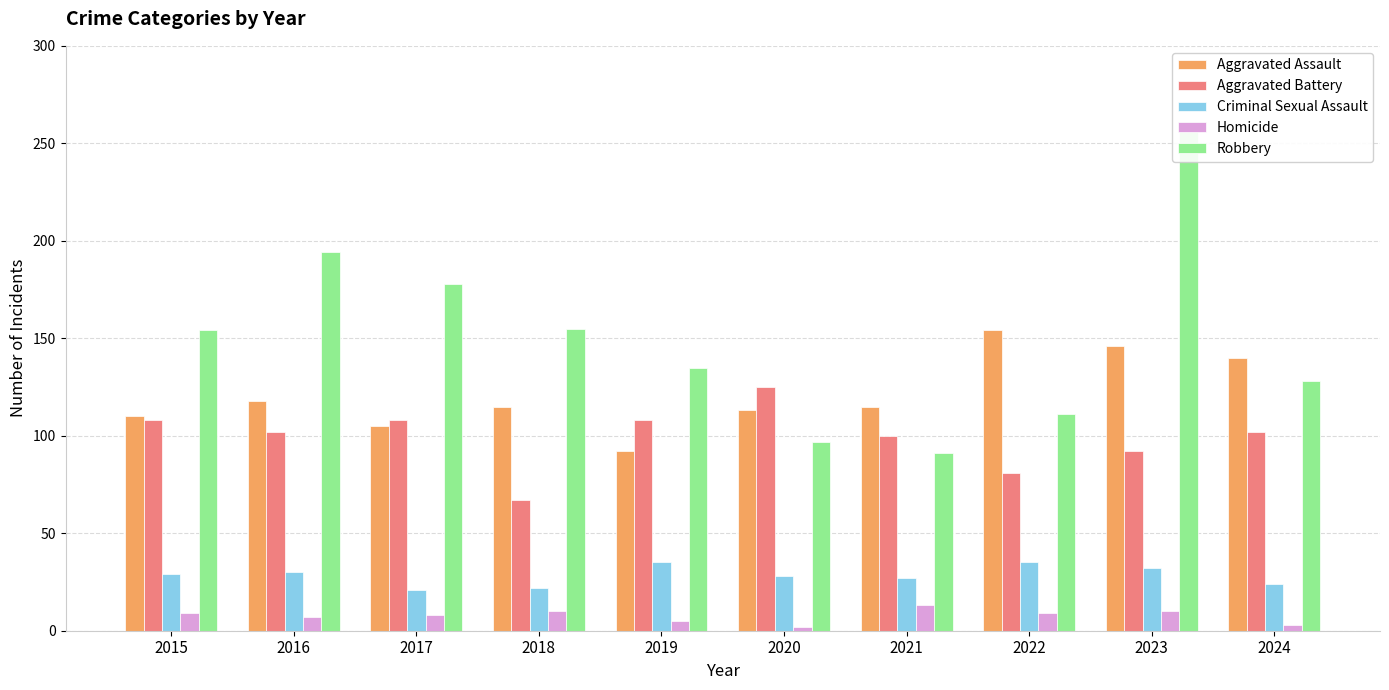

Reading right to left, what are all the values shown in this chart?

Aggravated Assault: 140	146	154	115	113	92	115	105	118	110
Aggravated Battery: 102	92	81	100	125	108	67	108	102	108
Criminal Sexual Assault: 24	32	35	27	28	35	22	21	30	29
Homicide: 3	10	9	13	2	5	10	8	7	9
Robbery: 128	260	111	91	97	135	155	178	194	154